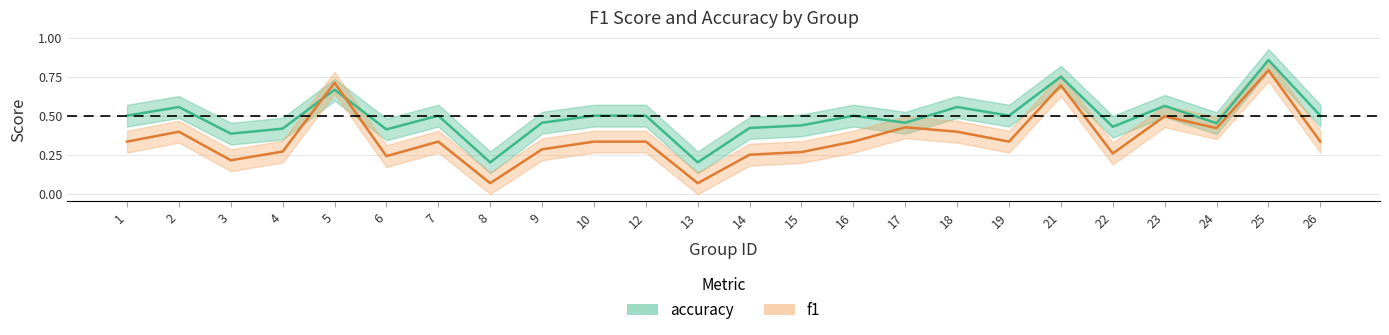

List the series in order of their overall mean, highest first.

accuracy, f1